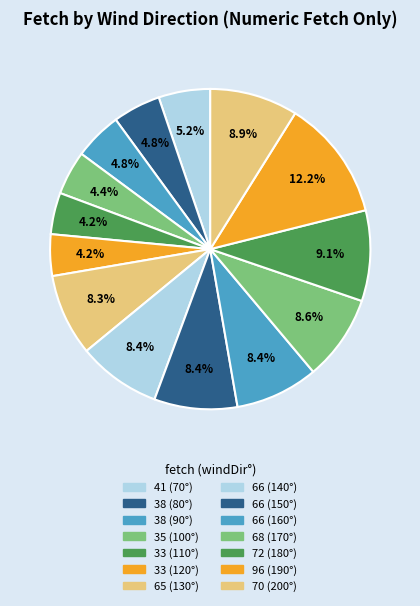

Which category has the biggest portion of the pie?

96 (190°)